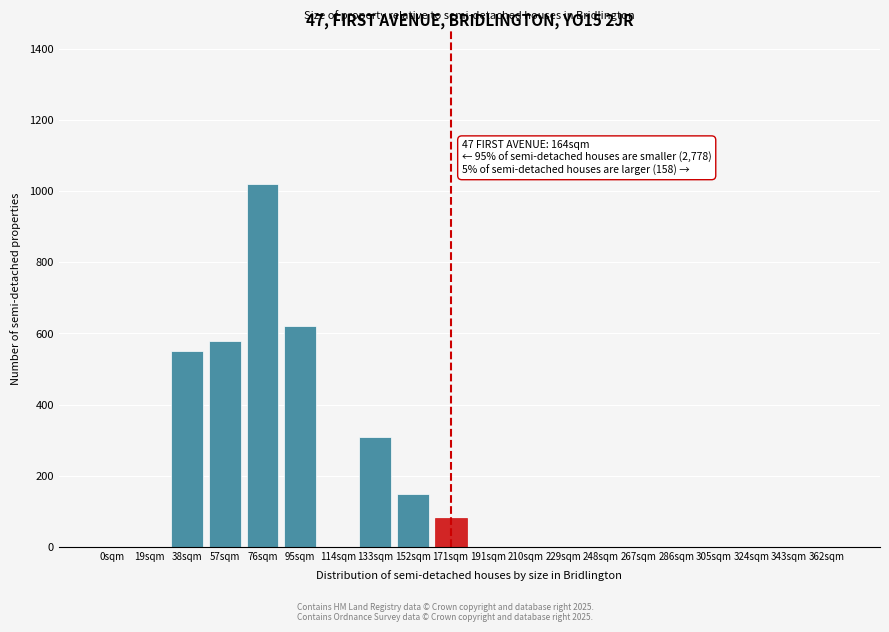

Reading left to right, what are all the values shown in this chart?

0sqm=0	19sqm=0	38sqm=550	57sqm=580	76sqm=1020	95sqm=620	114sqm=0	133sqm=310	152sqm=150	171sqm=80	191sqm=0	210sqm=0	229sqm=0	248sqm=0	267sqm=0	286sqm=0	305sqm=0	324sqm=0	343sqm=0	362sqm=0